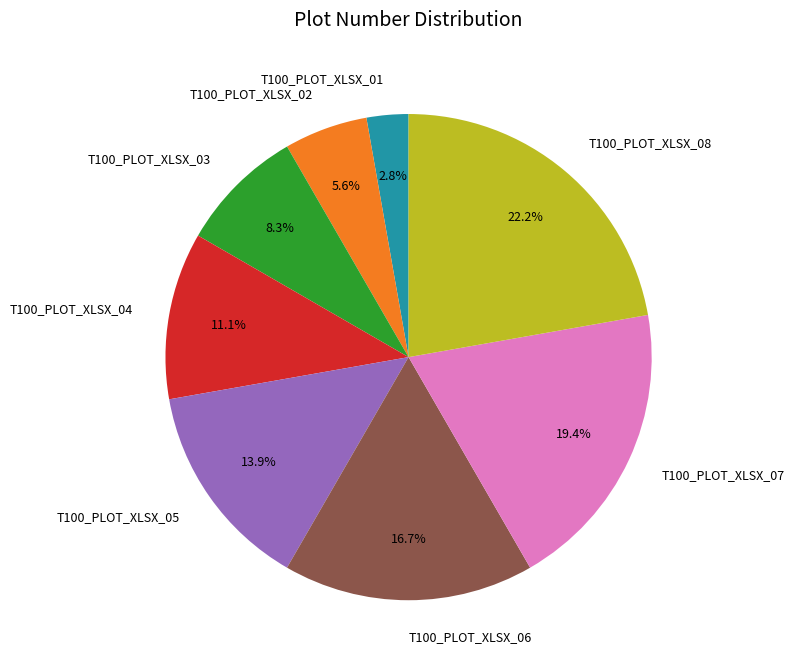

Is there any slice that represents more than half of the pie?

No